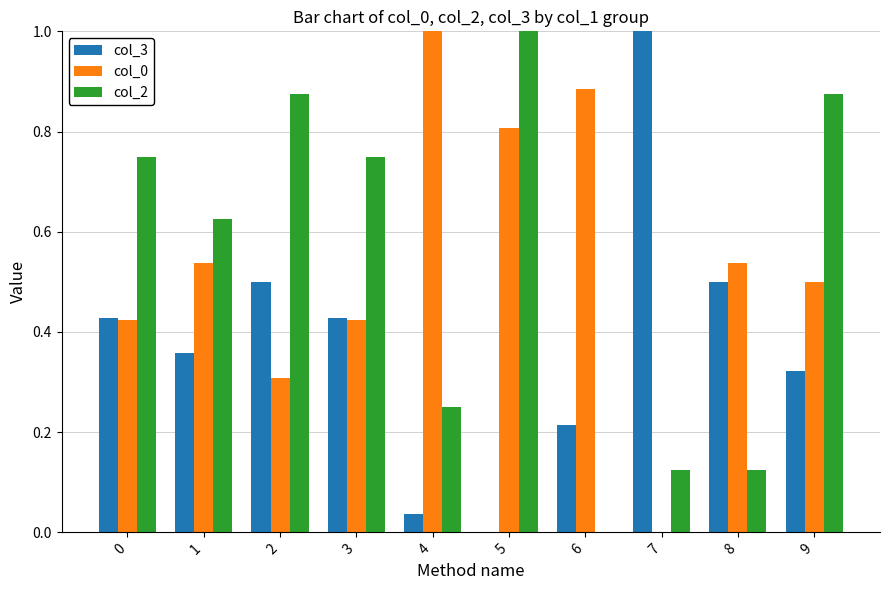

The value of col_0 at 2 is 0.4. True or false?

False